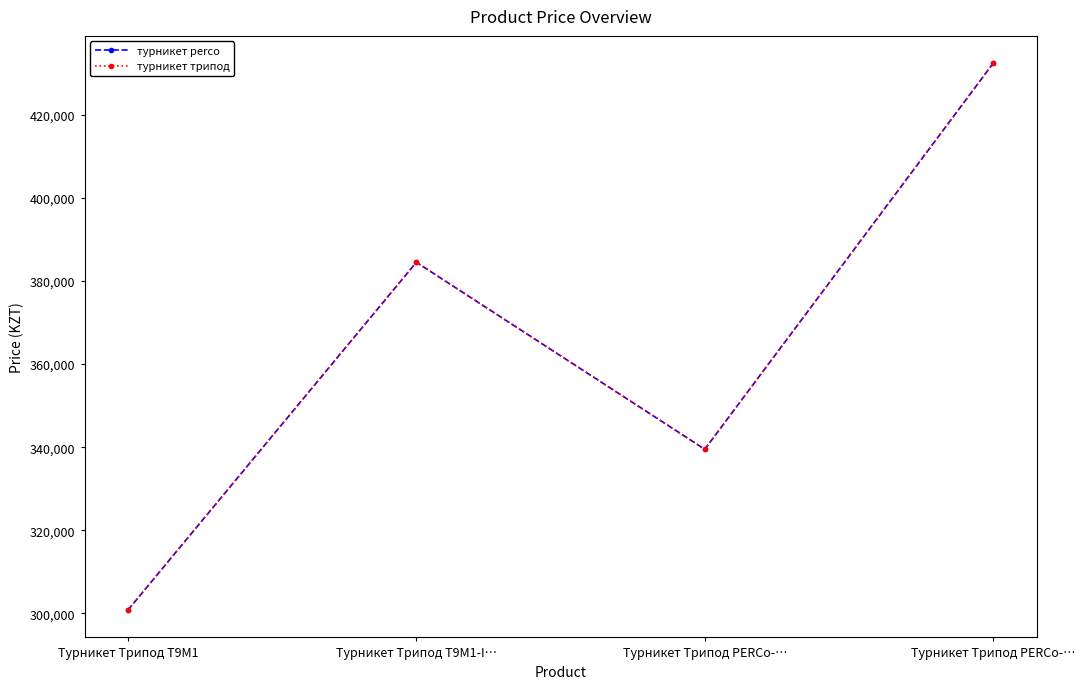

Which series has the largest total across all categories?

турникет perco